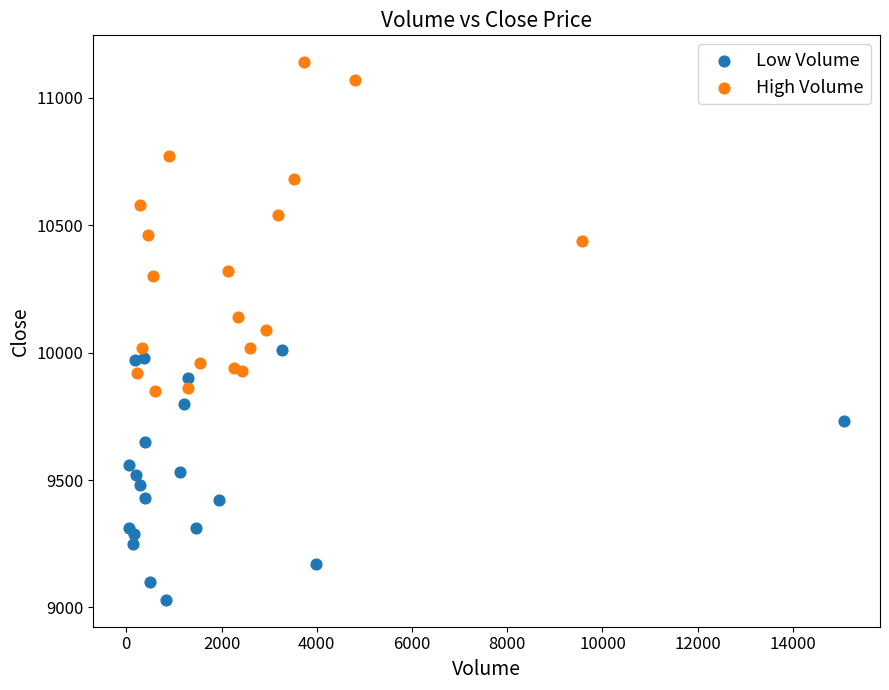

What are all the series names shown in the legend?

Low Volume, High Volume